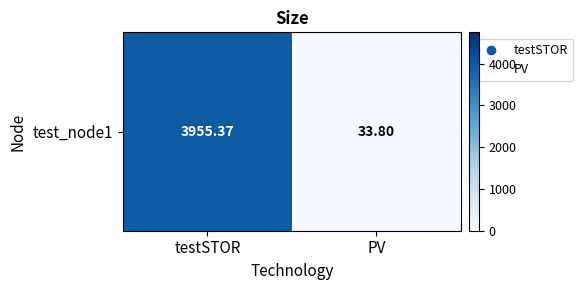

How many categories are shown in the chart?

2